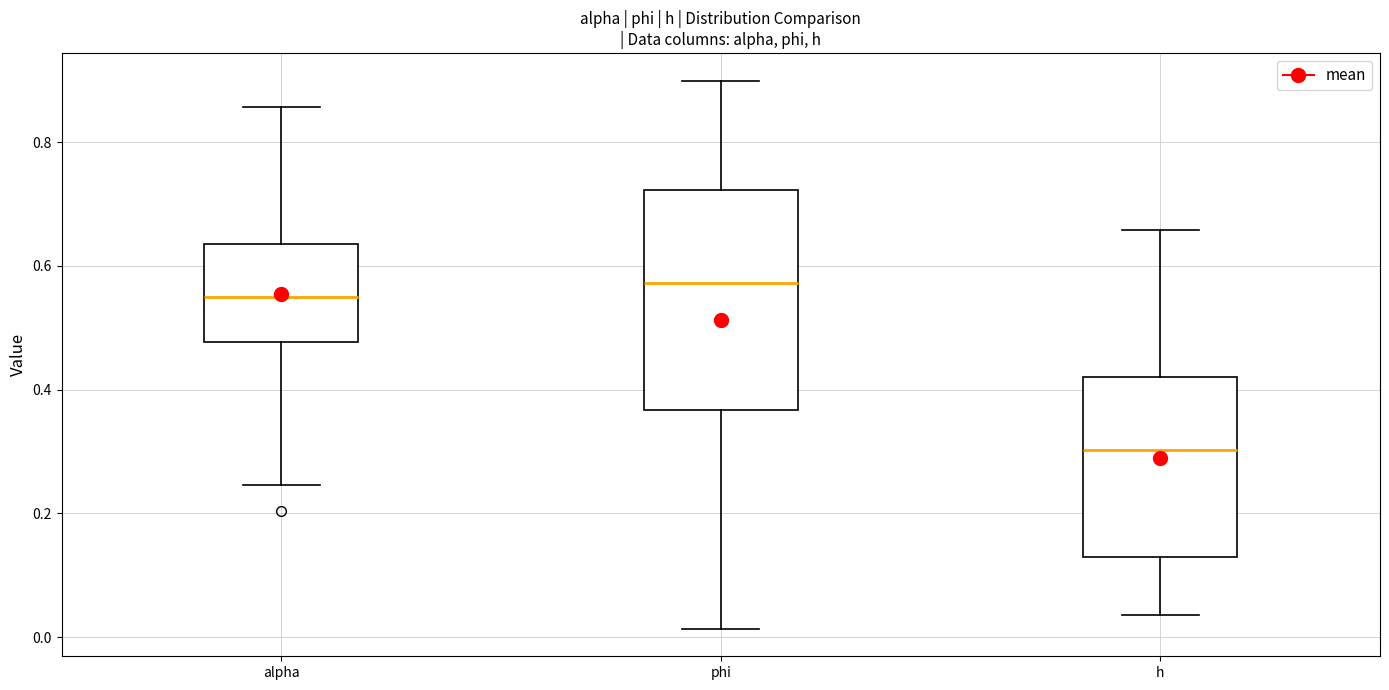

Which box is the tallest, from its lower edge to its upper edge?

phi